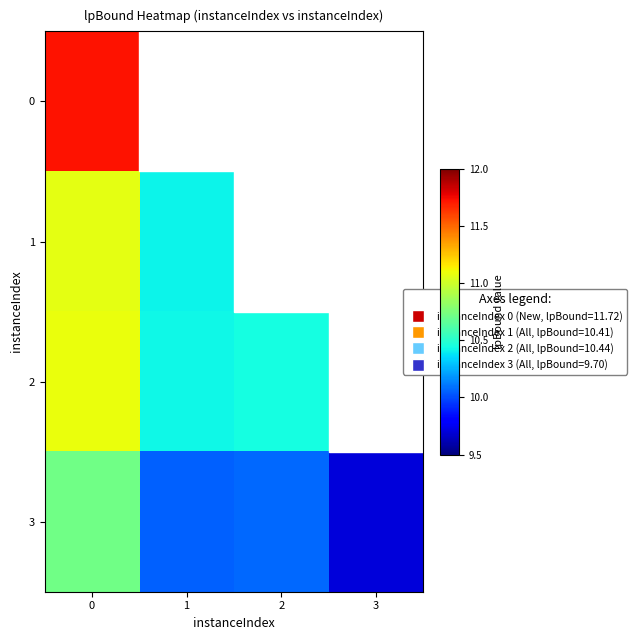

Where is 2 nearest to the value 10?

1